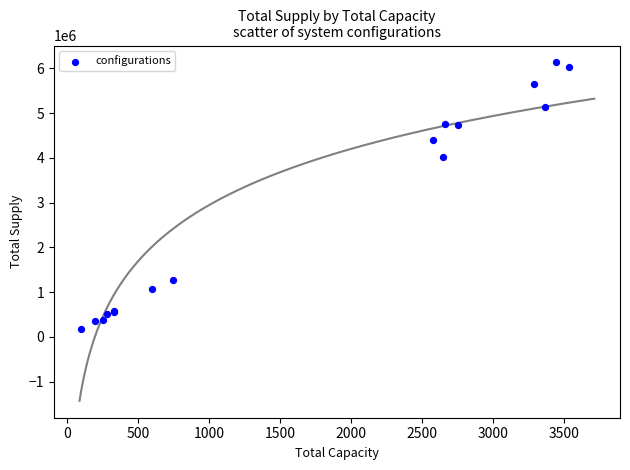

What Y value in the scatter plot is closest to 3150419?

4029725.3